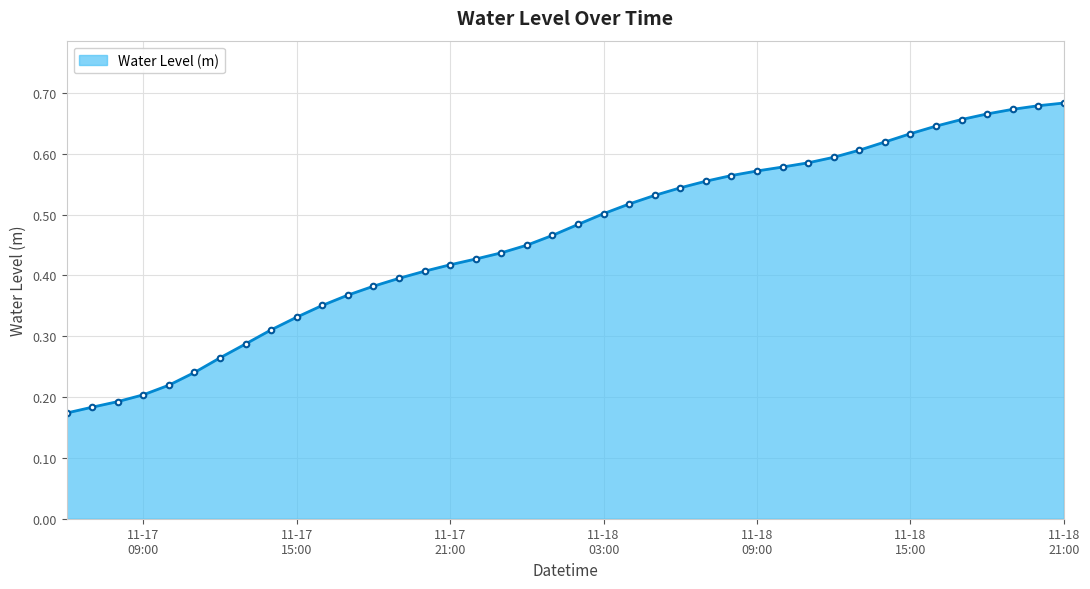

Count the values in the range 0 to 1.

40